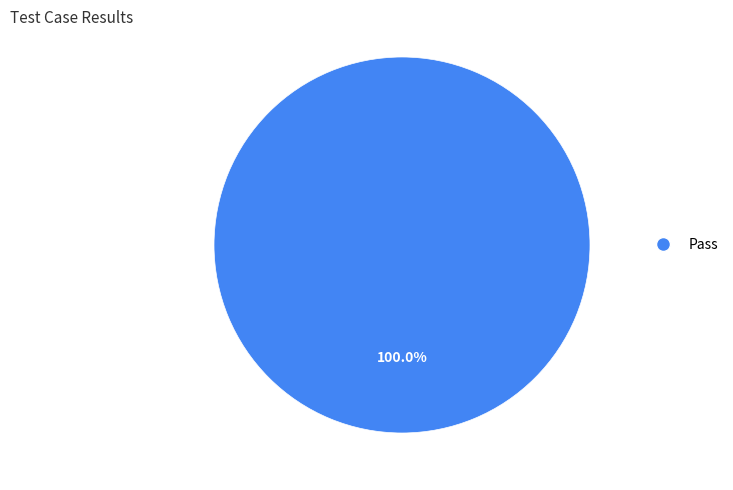

Does any single category account for the majority?

Yes